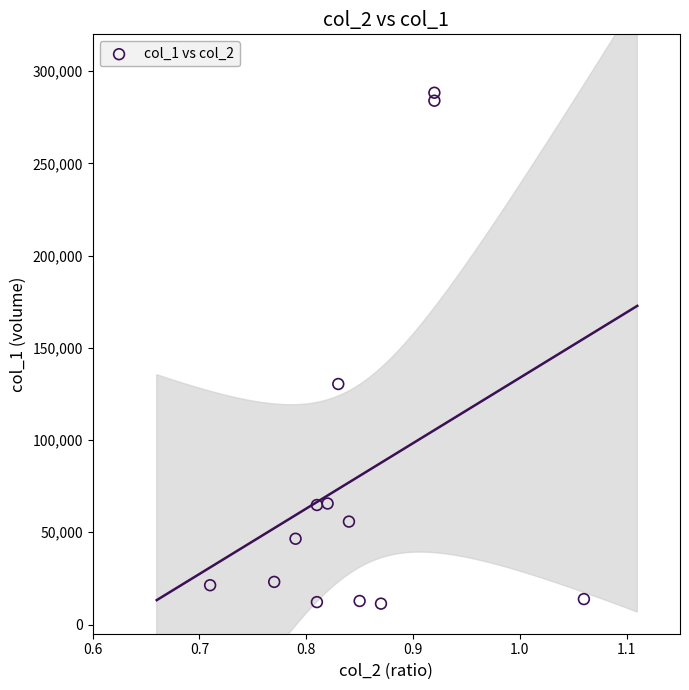

What is the range of Y values (max minus min)?

277020